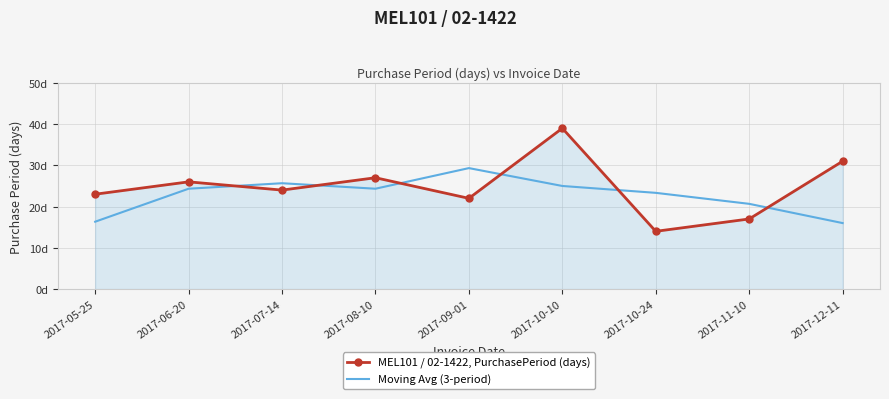

How many interior local valleys does the MEL101 / 02-1422, PurchasePeriod (days) series have?

3